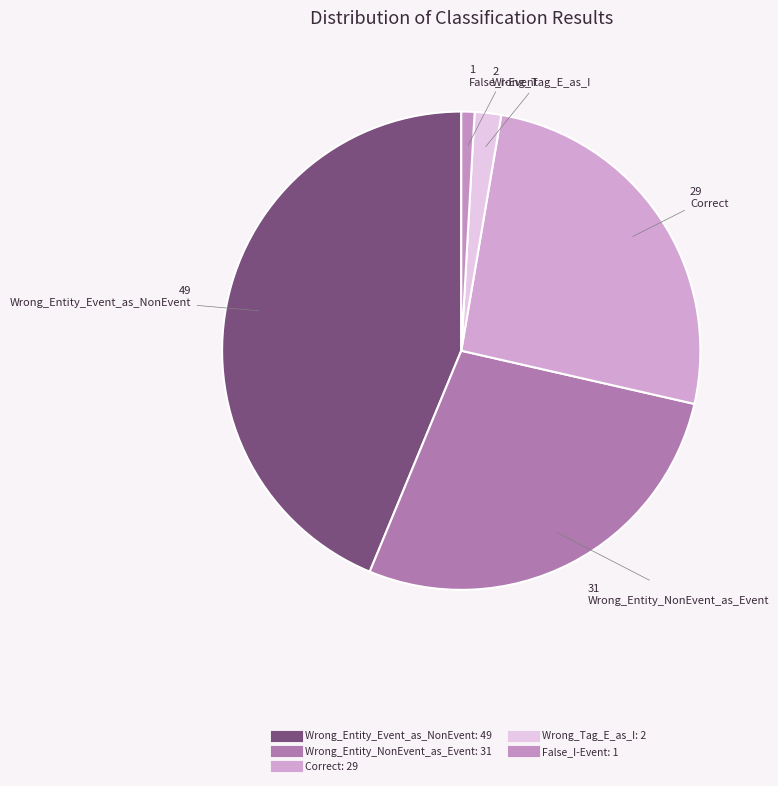

How many slices are in this pie chart?

5